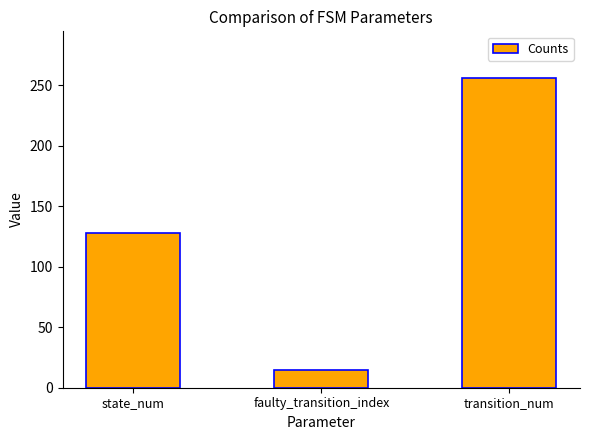

Does the chart contain any negative values?

No